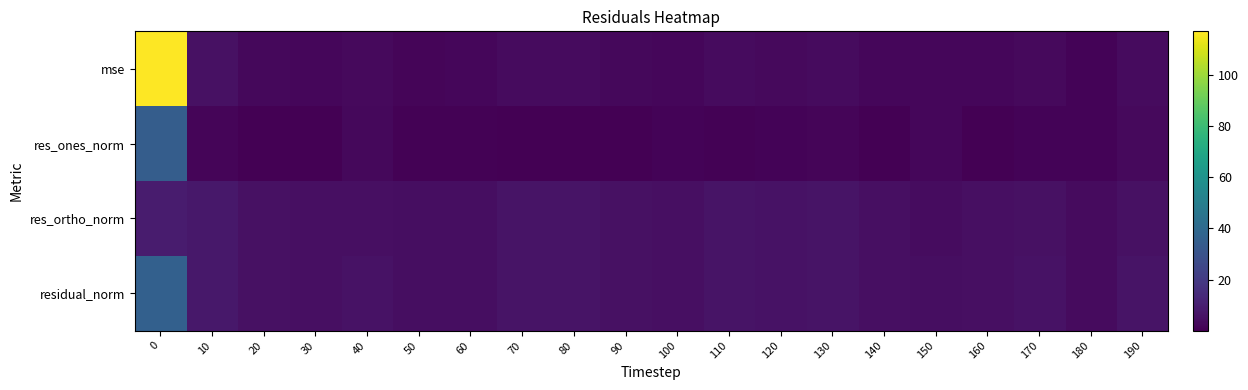

Which series has the largest total across all categories?

mse